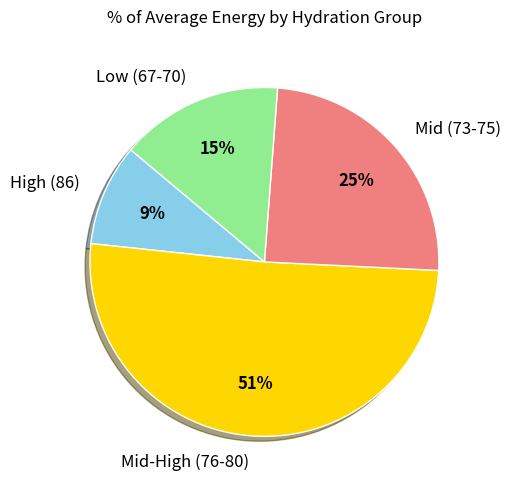

Is there any slice that represents more than half of the pie?

Yes